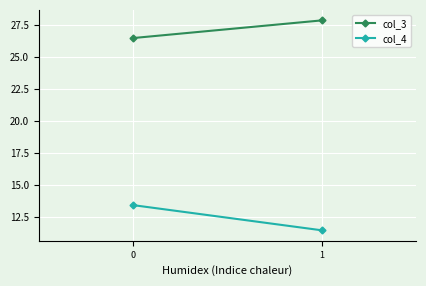

What is the difference between the maximum and minimum values in the col_3 series?

1.4